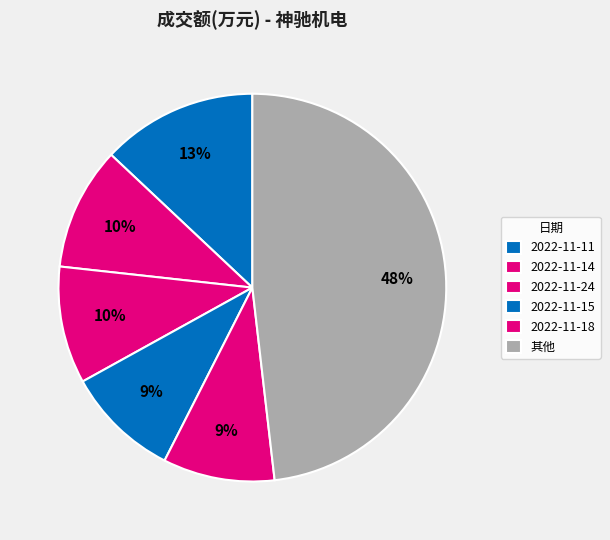

How many segments does this pie chart have?

6